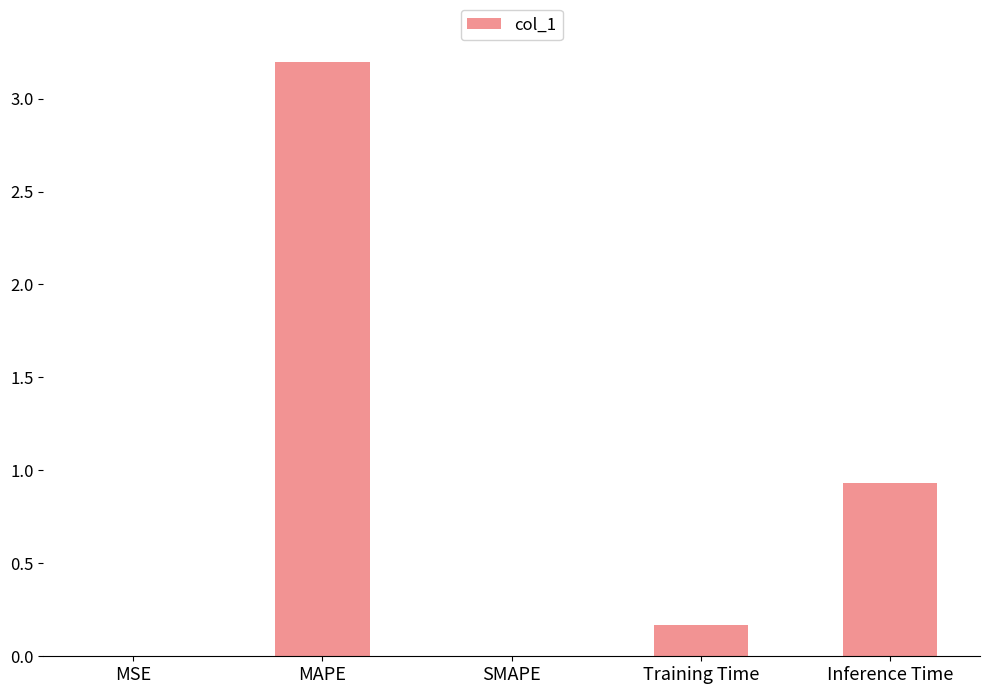

What is the change in value from SMAPE to Training Time?

+0.2